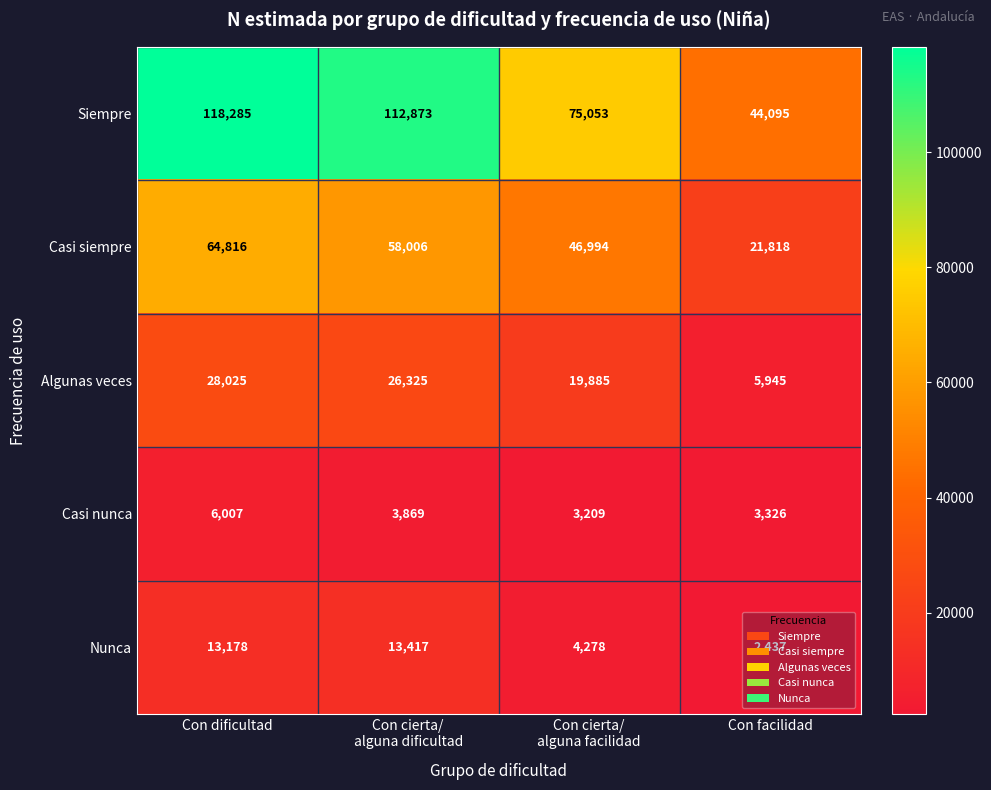

Which series has the largest total across all categories?

Siempre